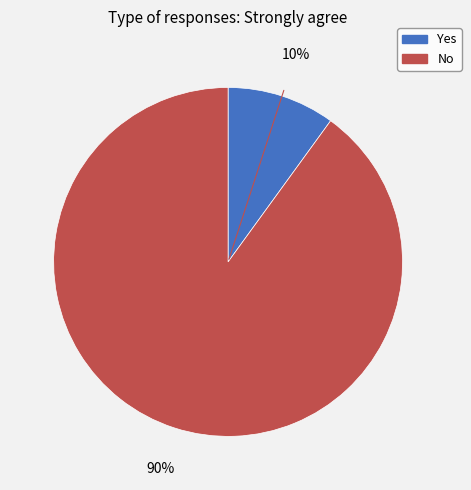

Count the number of slices in the pie.

2